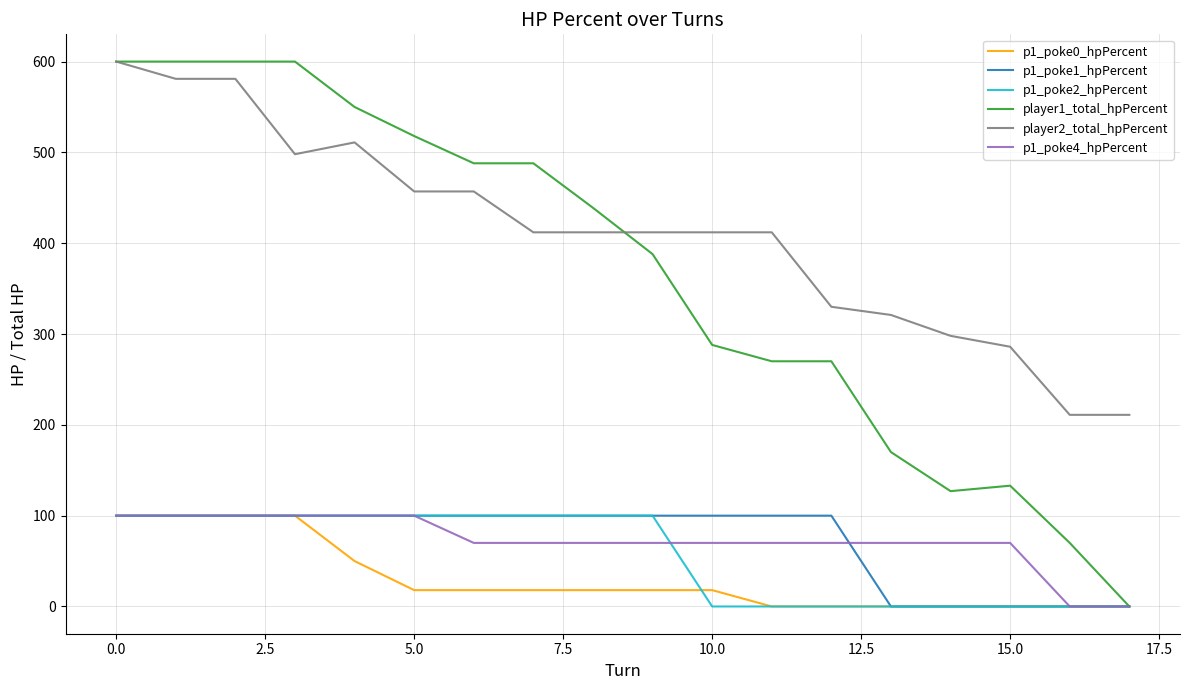

Which series has the largest total across all categories?

player2_total_hpPercent